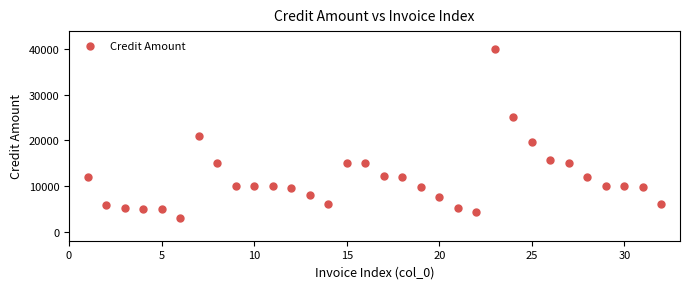

What is the range of Y values (max minus min)?

36969.5